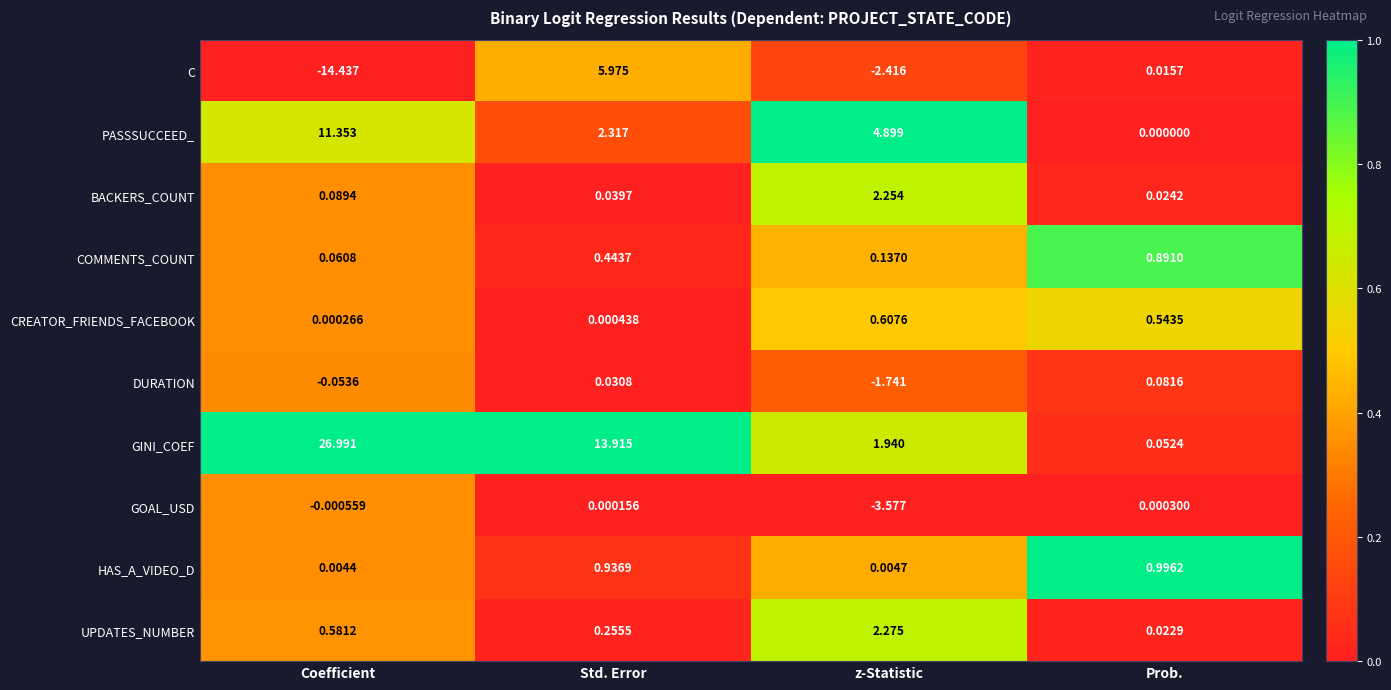

Which series changed the most between Coefficient and z-Statistic?

GINI_COEF